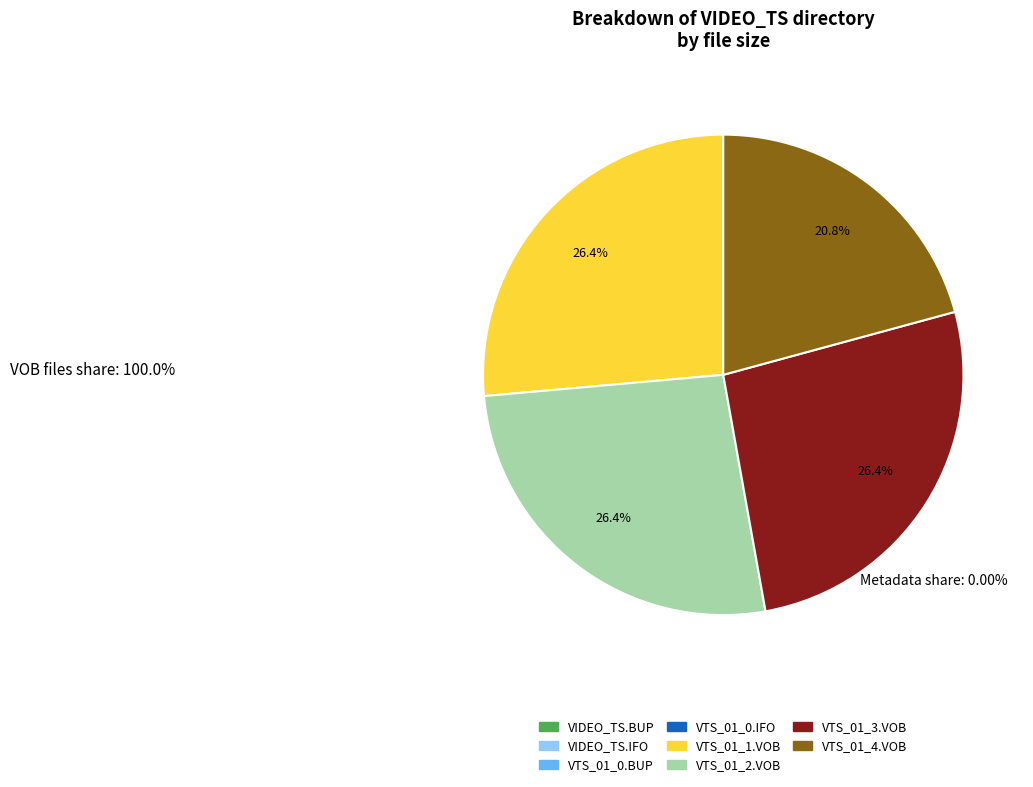

Does VTS_01_4.VOB represent more than half of the total?

No